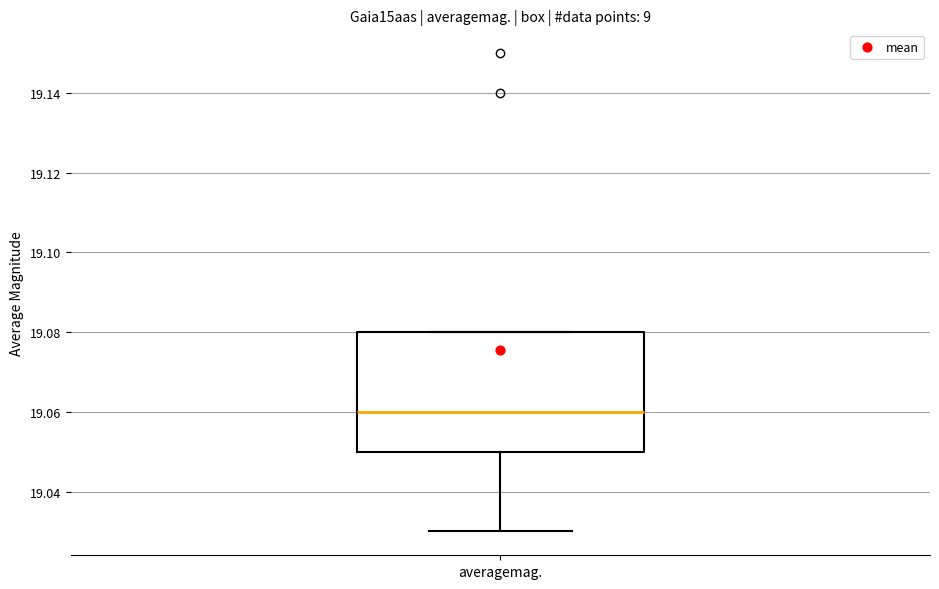

Transcribe this box plot: give where the median line is, the range the box spans, and where the two whiskers end, as read against the y-axis. The values are not printed on the chart, so give them approximately, as read against the axis.

median 19.06, box 19.05 to 19.08, whiskers 19.03 to 19.08